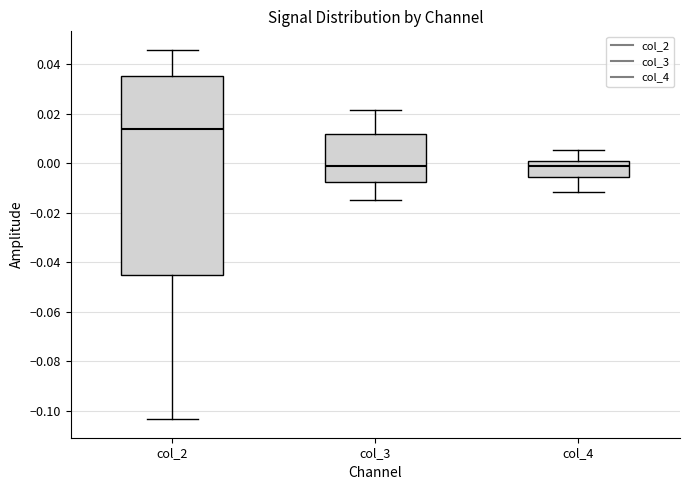

Which box is the tallest, from its lower edge to its upper edge?

col_2